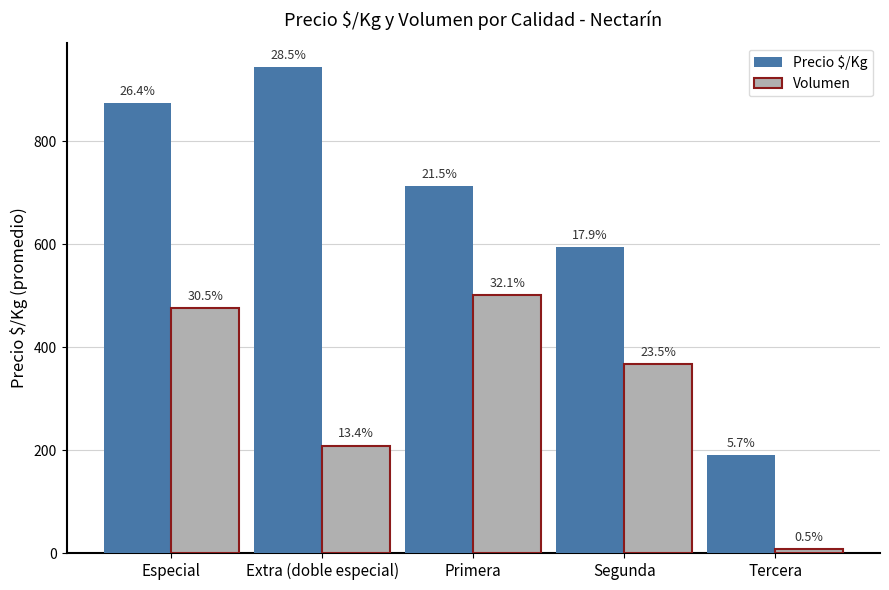

Reading left to right, extract all data points from this chart.

Precio $/Kg: Especial=875	Extra (doble especial)=945	Primera=714	Segunda=595	Tercera=190
Volumen: Especial=477	Extra (doble especial)=209	Primera=501	Segunda=368	Tercera=8